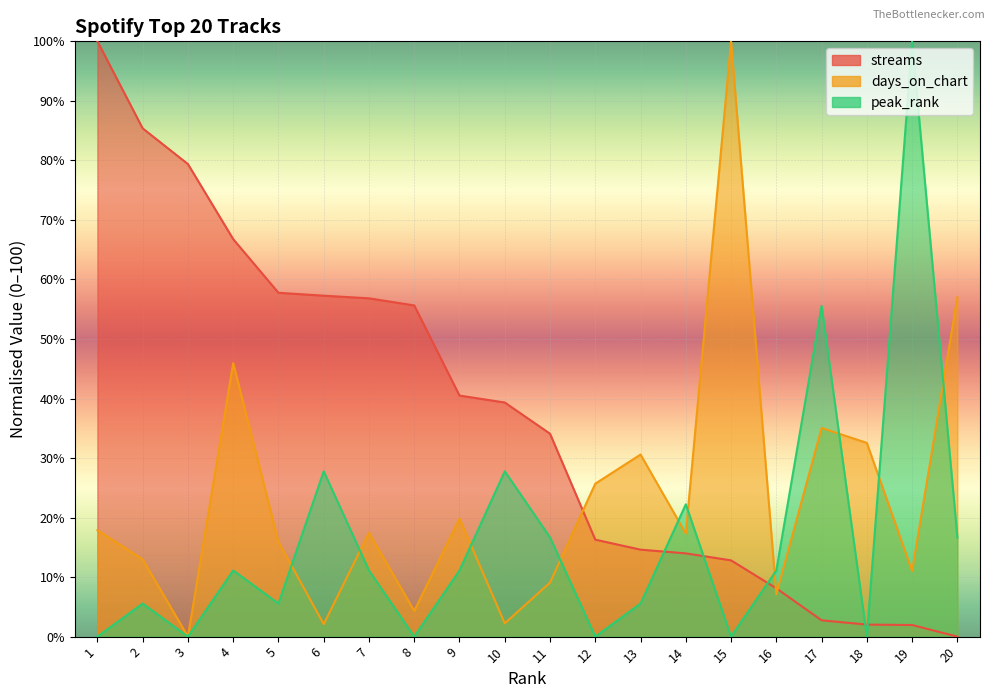

Is the value of peak_rank at 9 greater than the value of streams at 19?

Yes